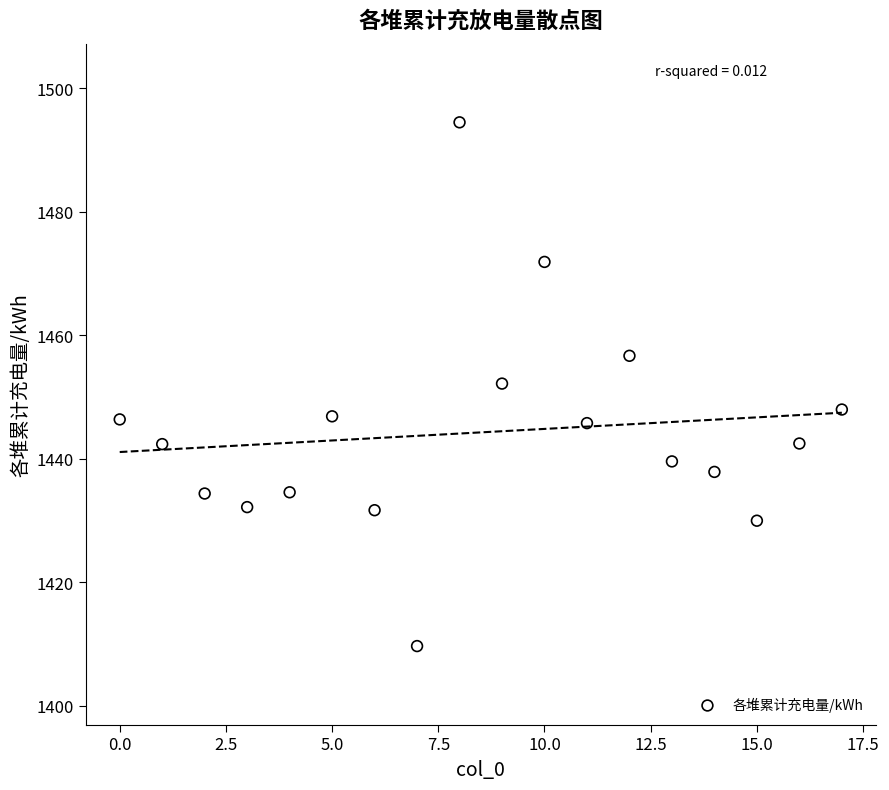

What is the range of Y values (max minus min)?

84.8